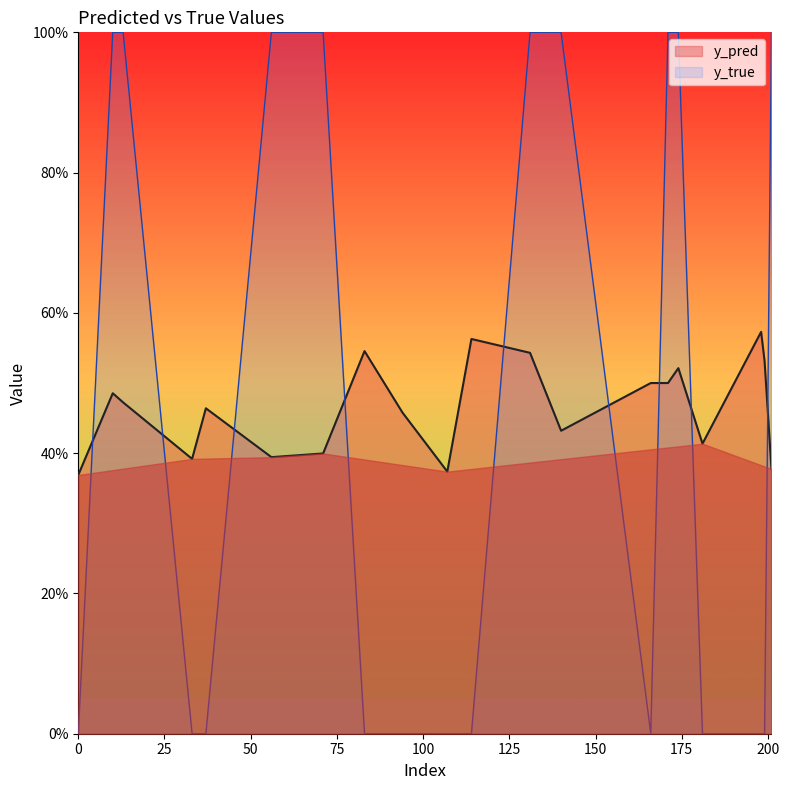

Count the y_true values in the range 0 to 1.

20